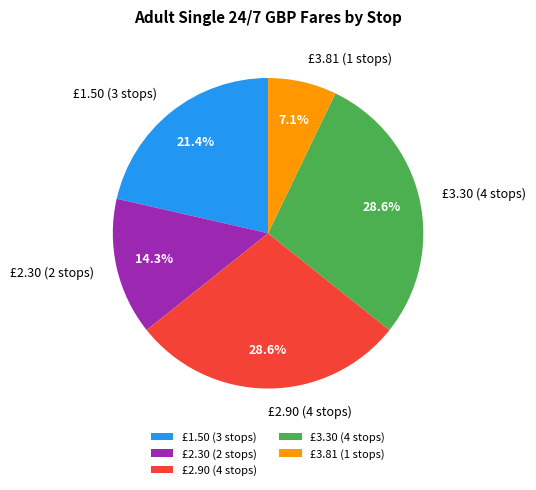

Which category has the smallest portion of the pie?

£3.81 (1 stops)